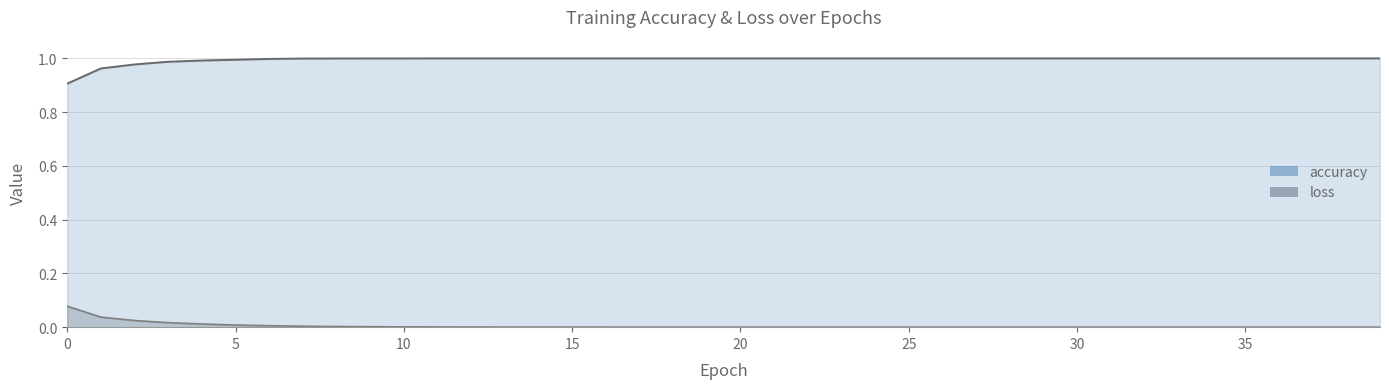

What are all the series names shown in the legend?

loss, accuracy